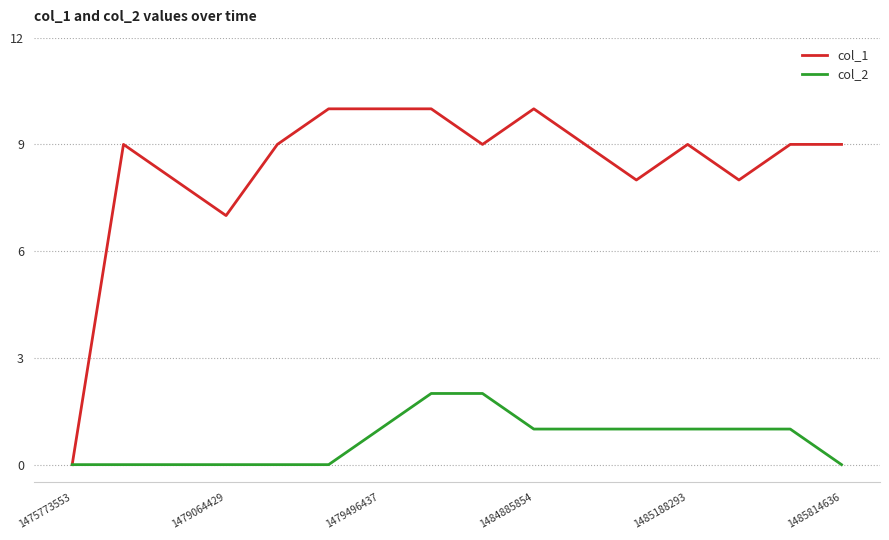

List the series in order of their overall mean, lowest first.

col_2, col_1